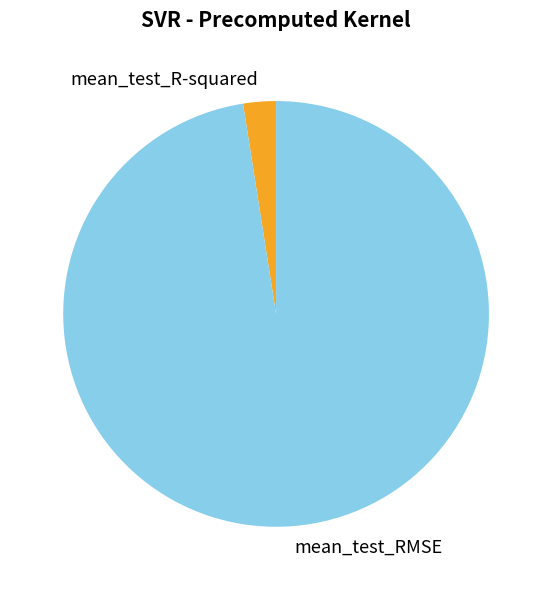

Which category has the biggest portion of the pie?

mean_test_RMSE